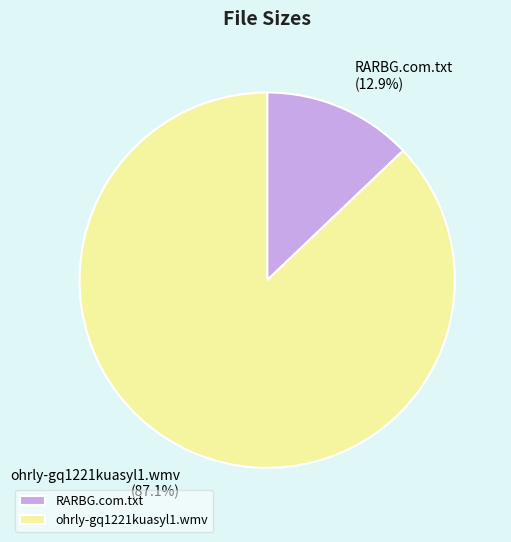

What percentage do ohrly-gq1221kuasyl1.wmv and RARBG.com.txt together represent?

100.0%